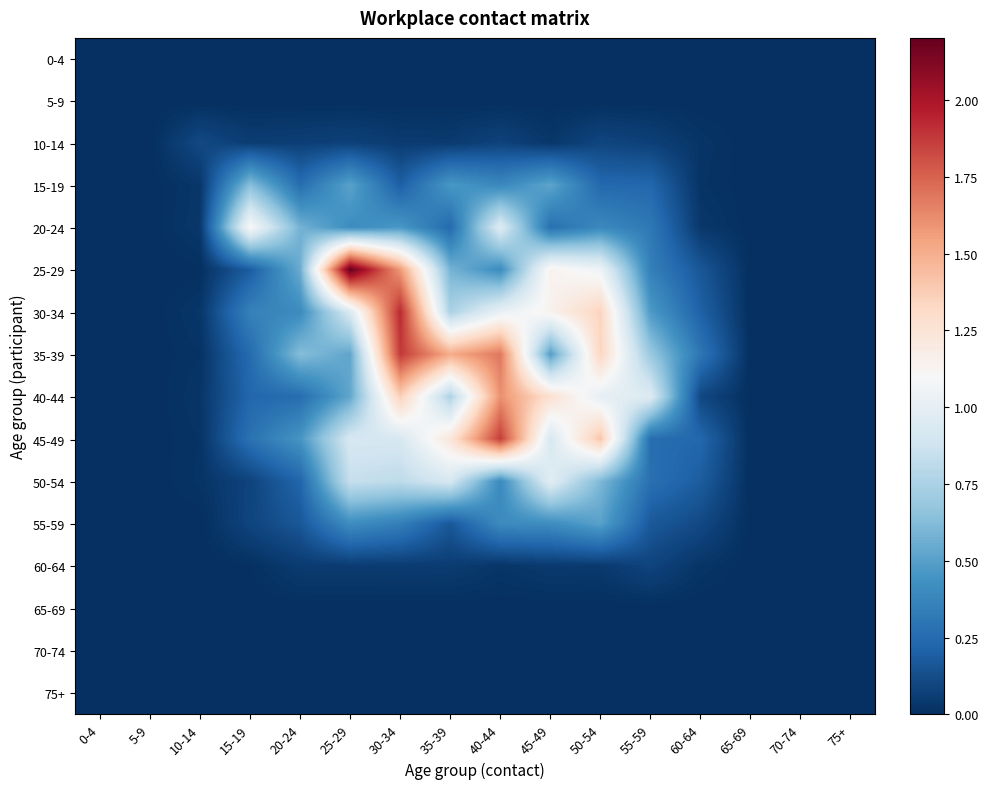

List the series in order of their peak value, lowest first.

0-4, 5-9, 65-69, 70-74, 75+, 60-64, 10-14, 55-59, 15-19, 50-54, 20-24, 40-44, 45-49, 35-39, 30-34, 25-29